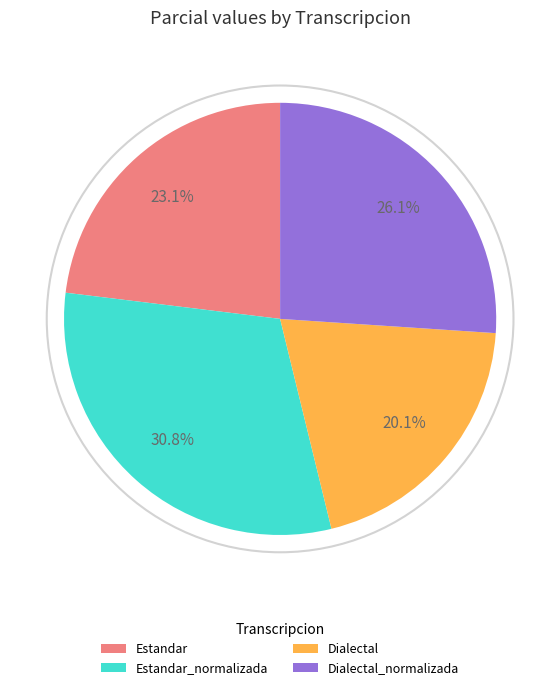

True or false: Estandar accounts for 15% of the total.

False